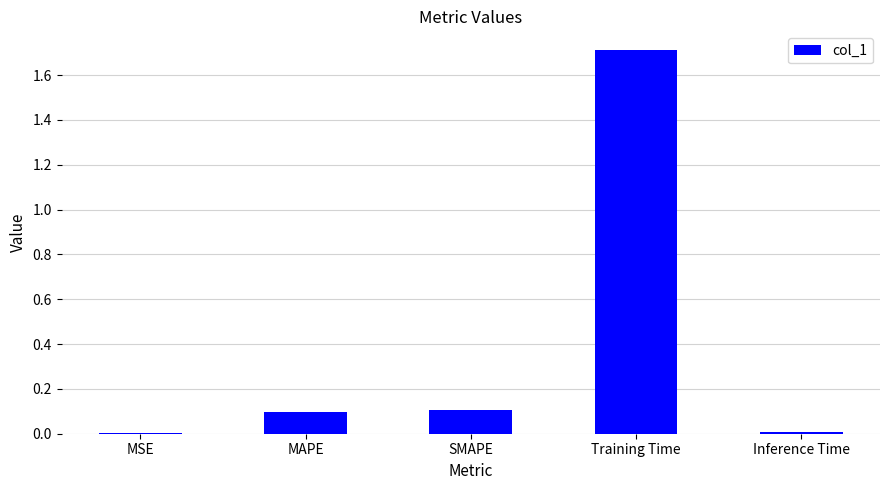

Is it true that the value at MSE is 0.0?

True